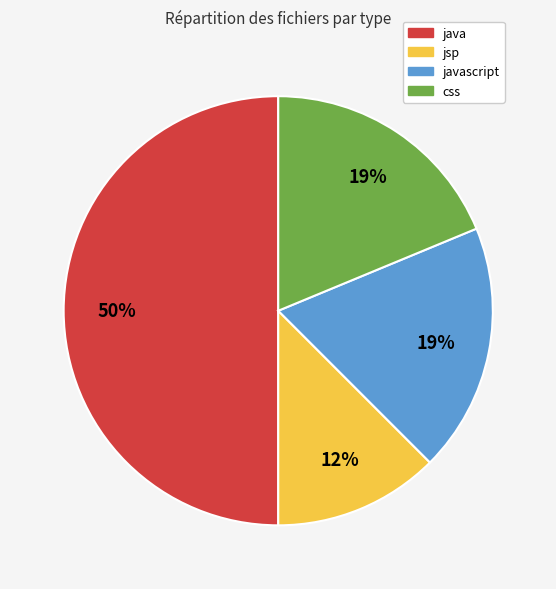

To the nearest percent, what is the average slice percentage?

25%